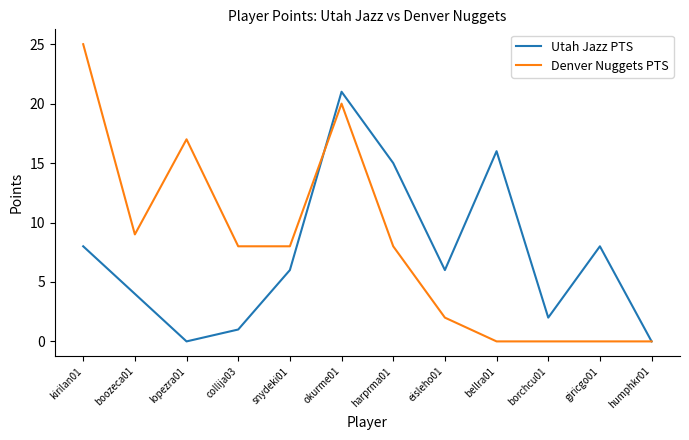

At which category does the chart reach its peak across all series?

kirilan01